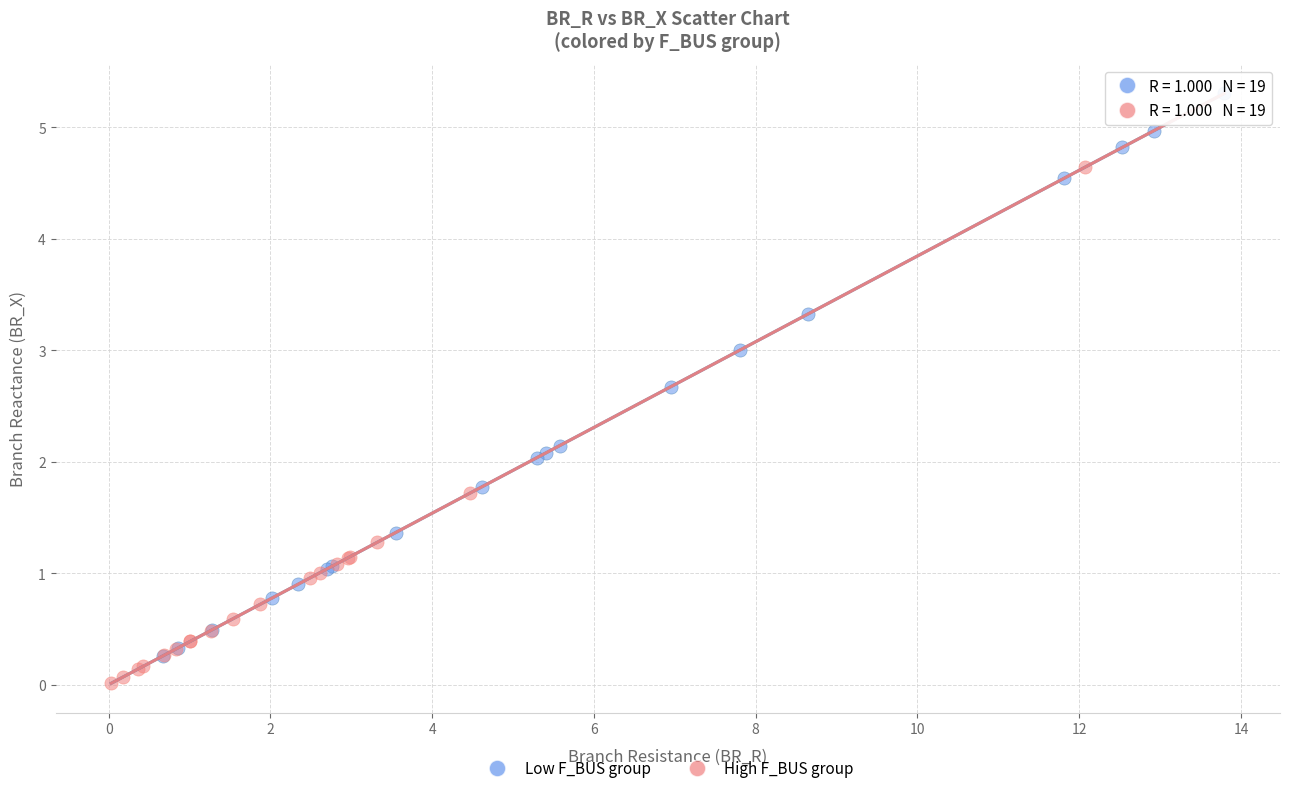

Which series contains the highest Y value?

Low F_BUS group